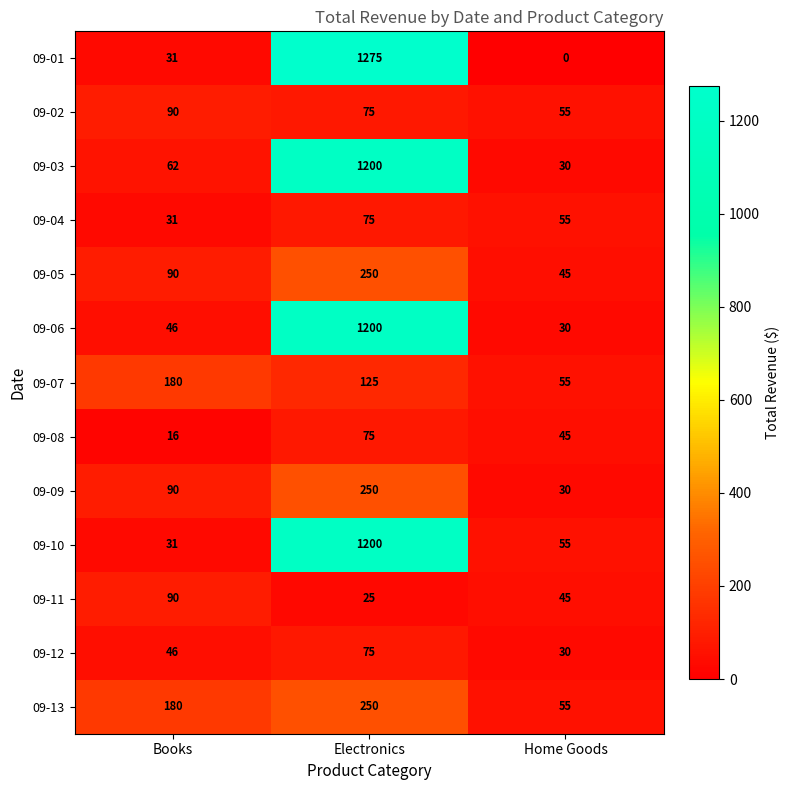

Which series changed the most between Electronics and Home Goods?

09-01